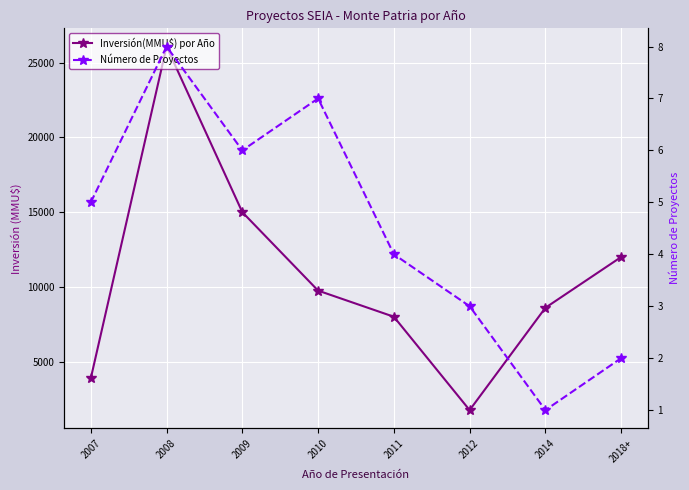

What are all the series names shown in the legend?

Inversión(MMU$) por Año, Número de Proyectos